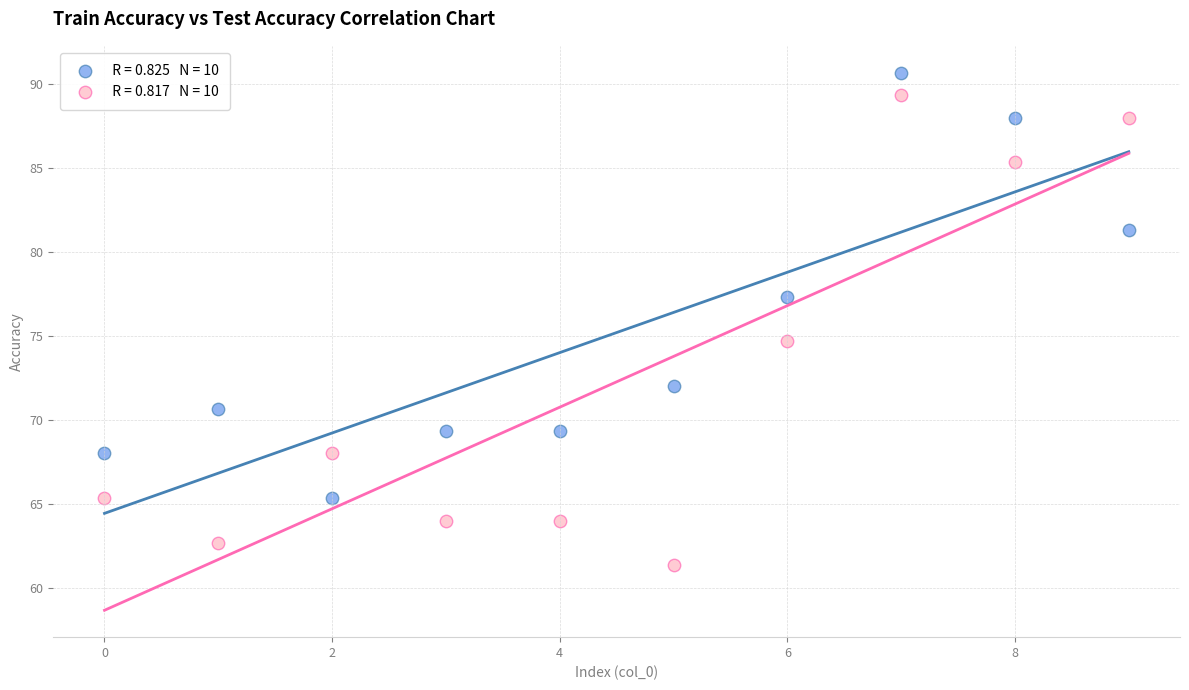

Across all data points, what is the range of Y values (max minus min)?

29.3